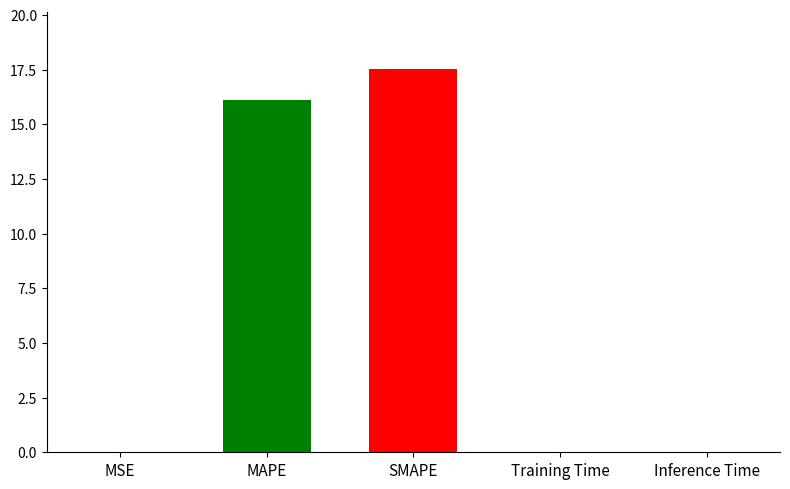

True or false: the data shows 0.0 at Inference Time.

True